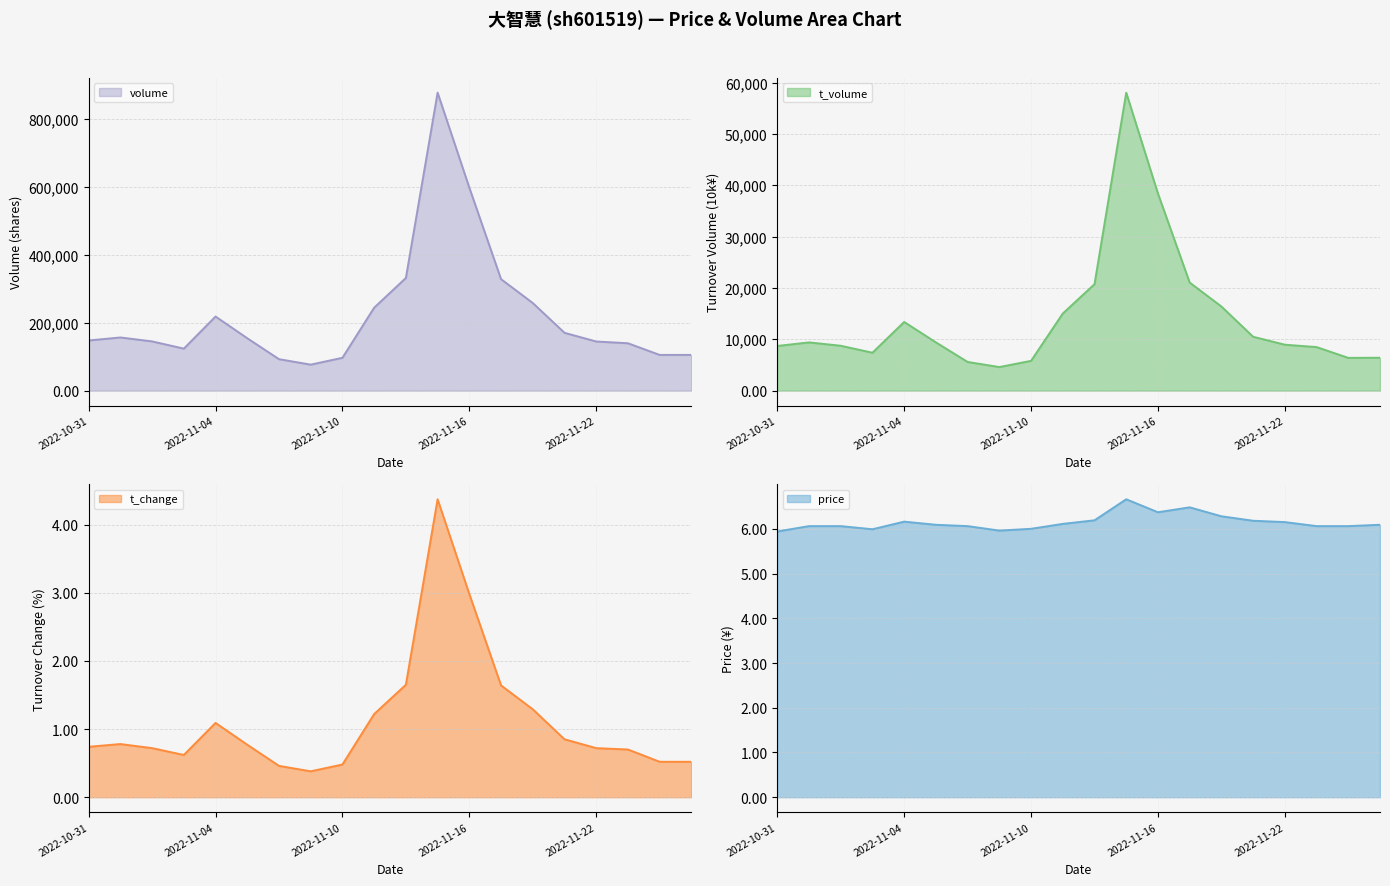

At which label does price line first exceed 6?

2022-11-04